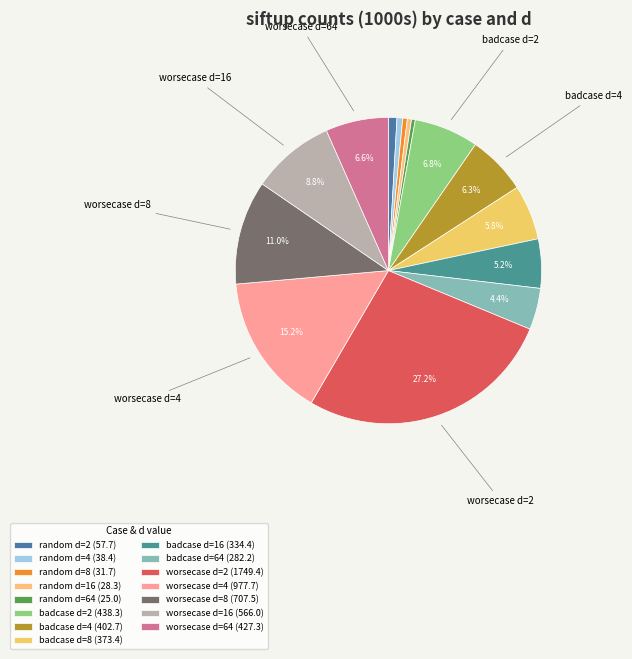

Rank the categories by value from highest to lowest.

worsecase d=2, worsecase d=4, worsecase d=8, worsecase d=16, badcase d=2, worsecase d=64, badcase d=4, badcase d=8, badcase d=16, badcase d=64, random d=2, random d=4, random d=8, random d=16, random d=64